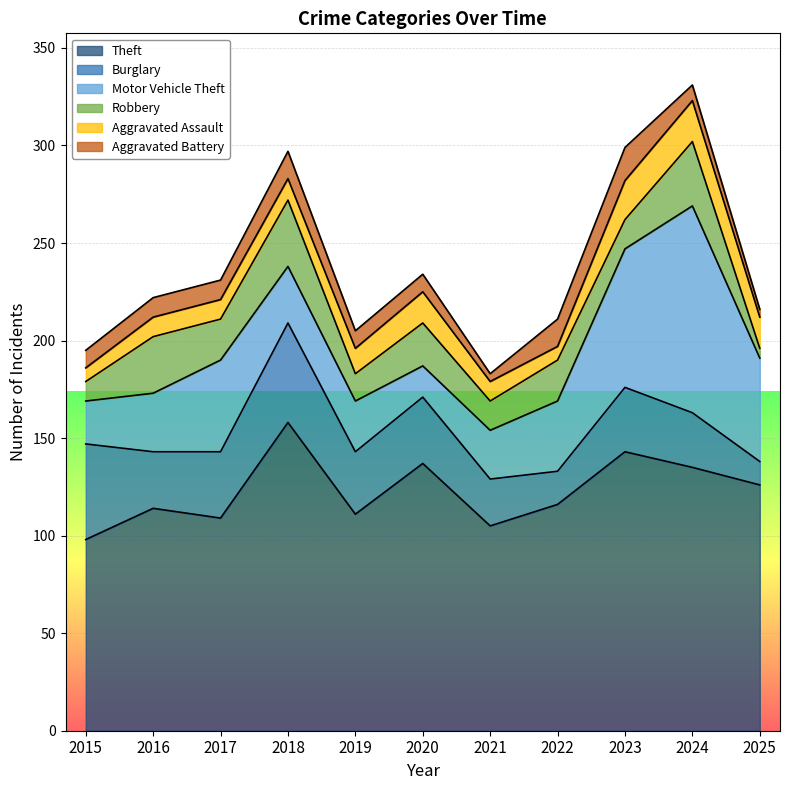

What is the average value of the Burglary series?

31